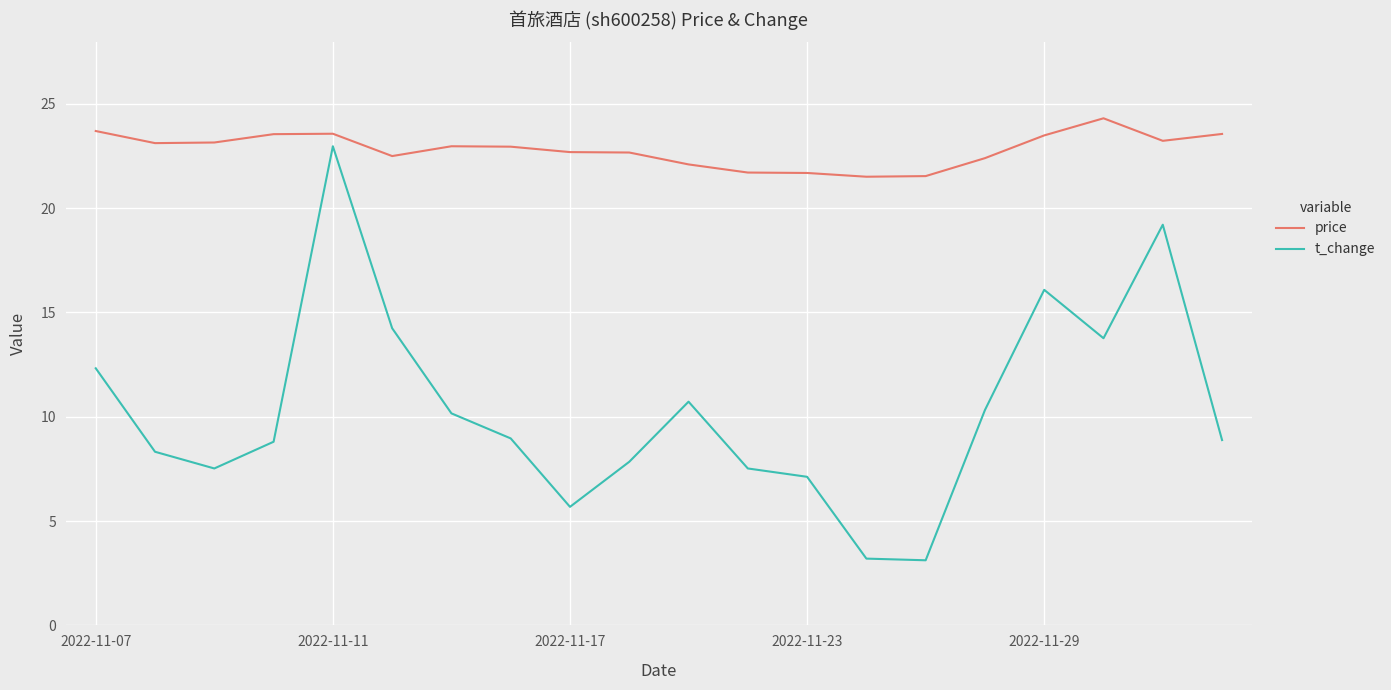

True or false: price and t_change cross at least once.

False